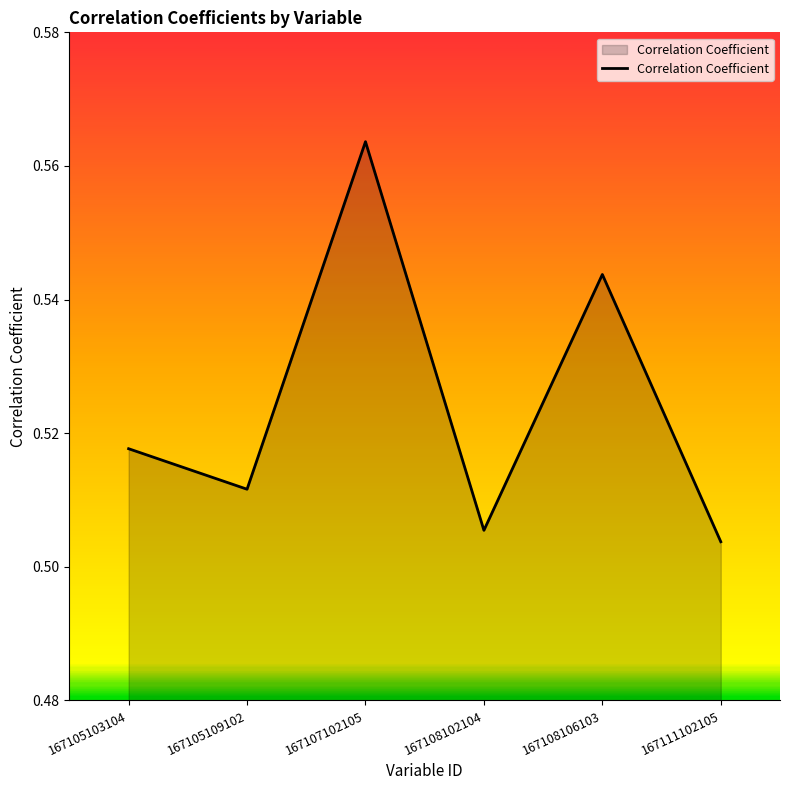

What is the sum of all values?

3.1